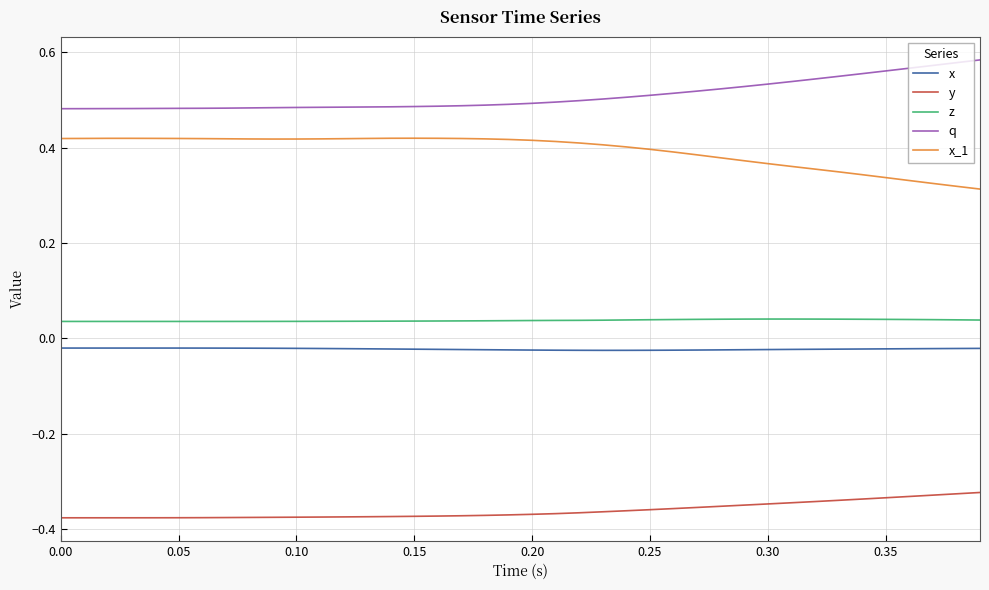

How many z values are between 0 and 1?

40